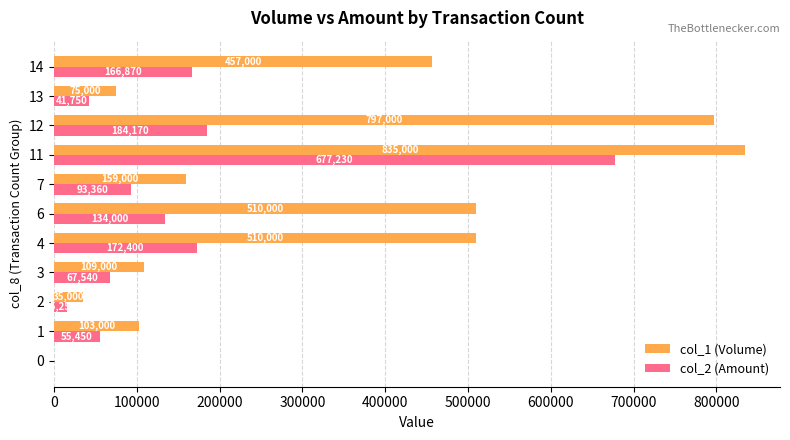

At which category is the sum across all series the highest?

11